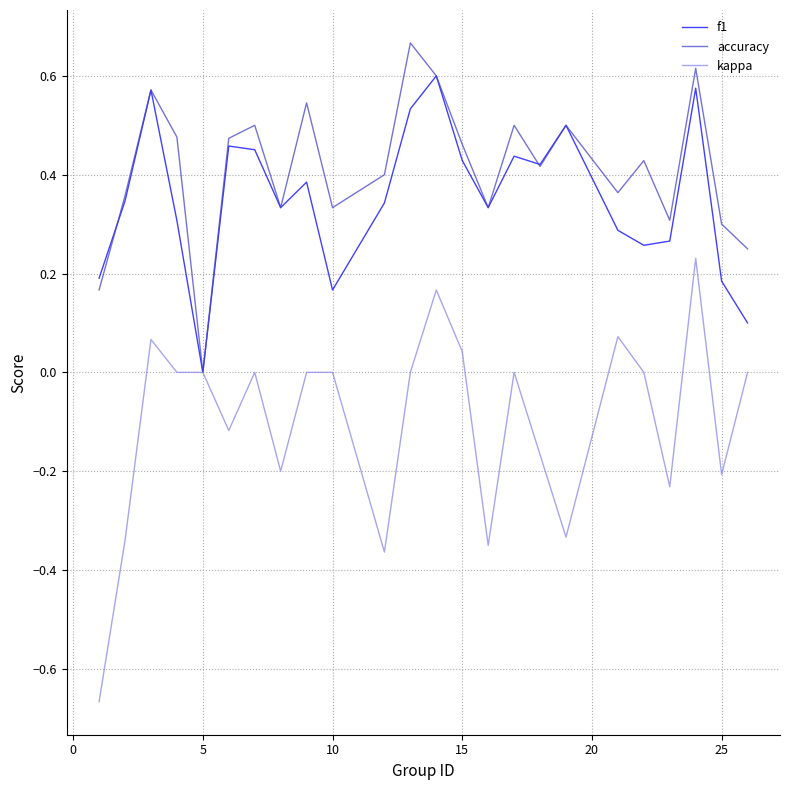

Which series has the largest range (max minus min)?

kappa